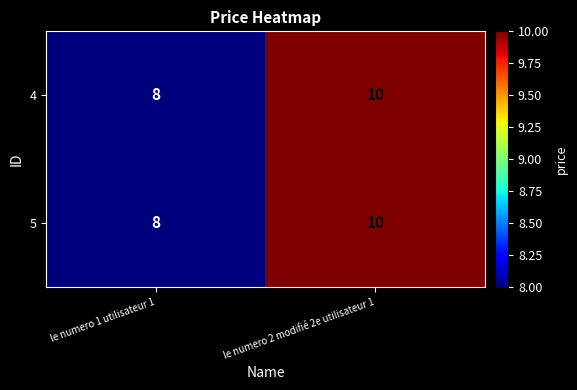

What is the average value of the 4 series?

9